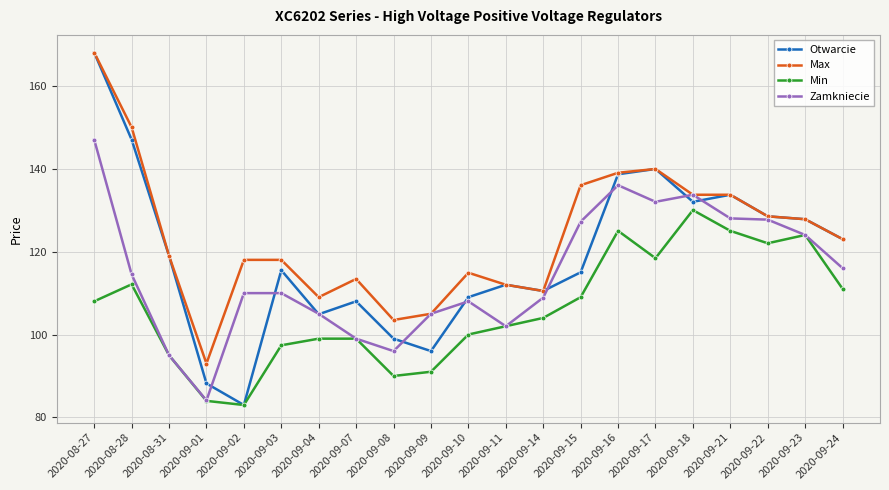

Which series has the largest total across all categories?

Max